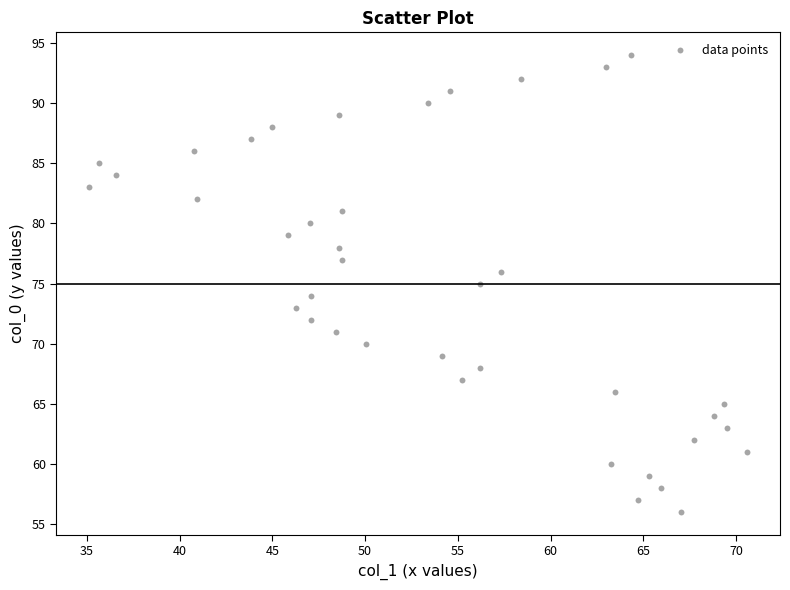

What is the range of Y values (max minus min)?

38